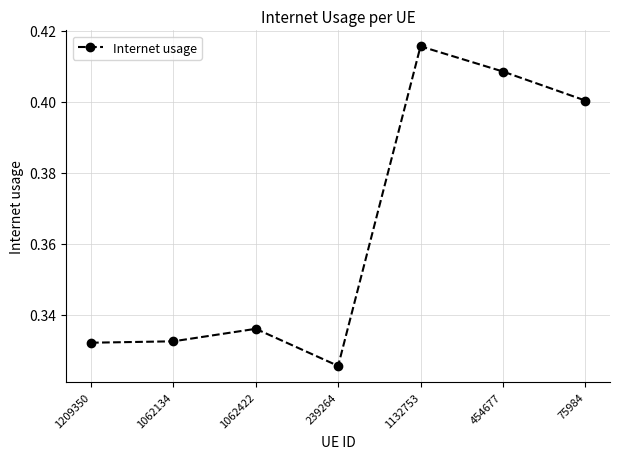

Which has a higher value, 1062134 or 454677?

454677